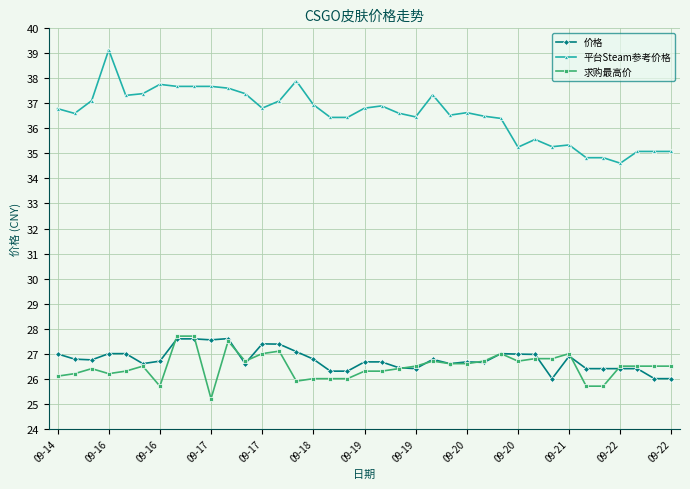

Which series has the largest total across all categories?

平台Steam参考价格